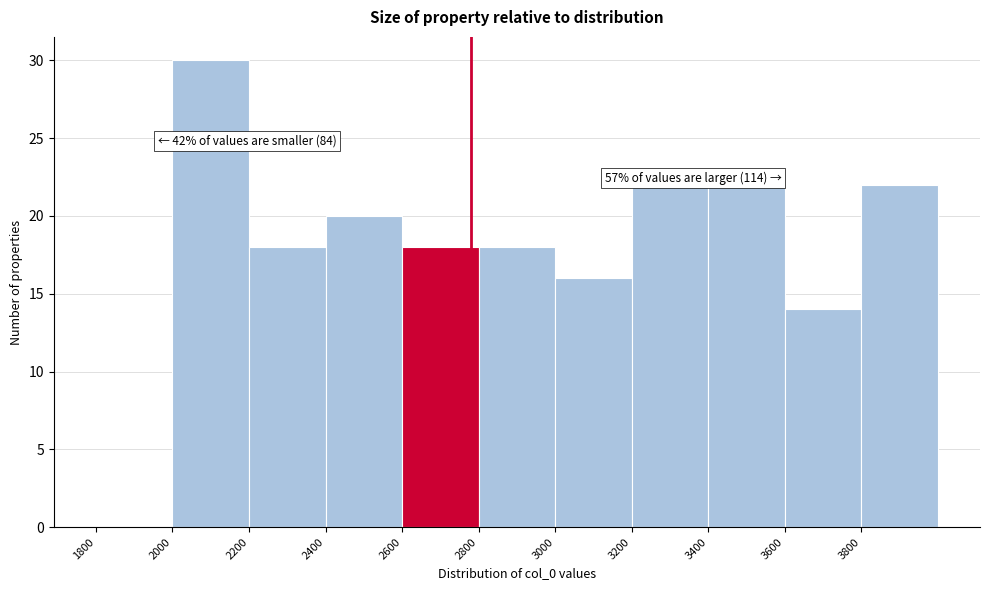

Over which range of the x-axis is the bar tallest?

2000 to 2200